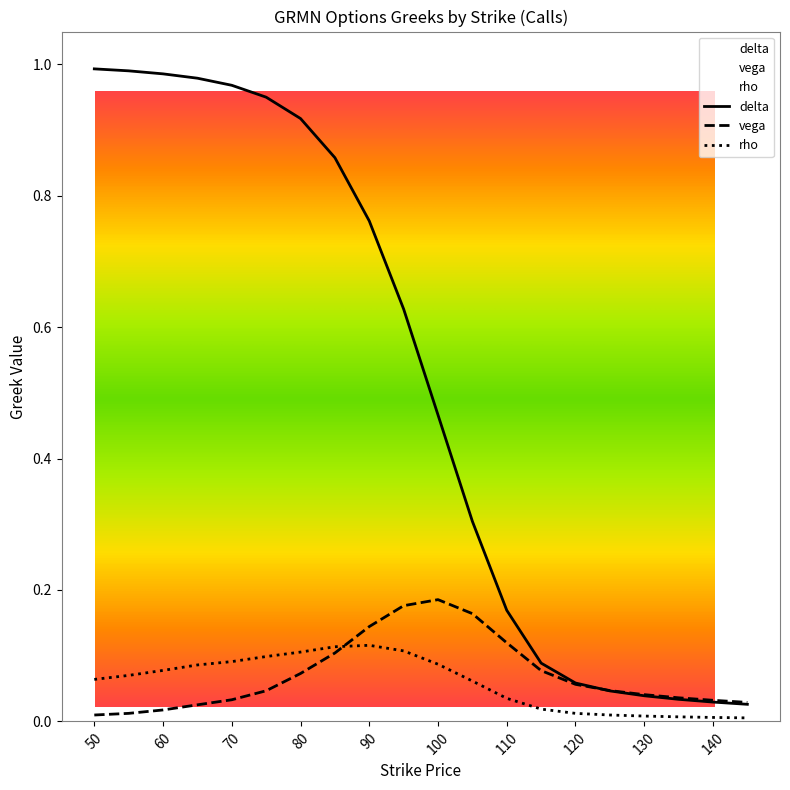

What are all the series names shown in the legend?

delta, vega, rho